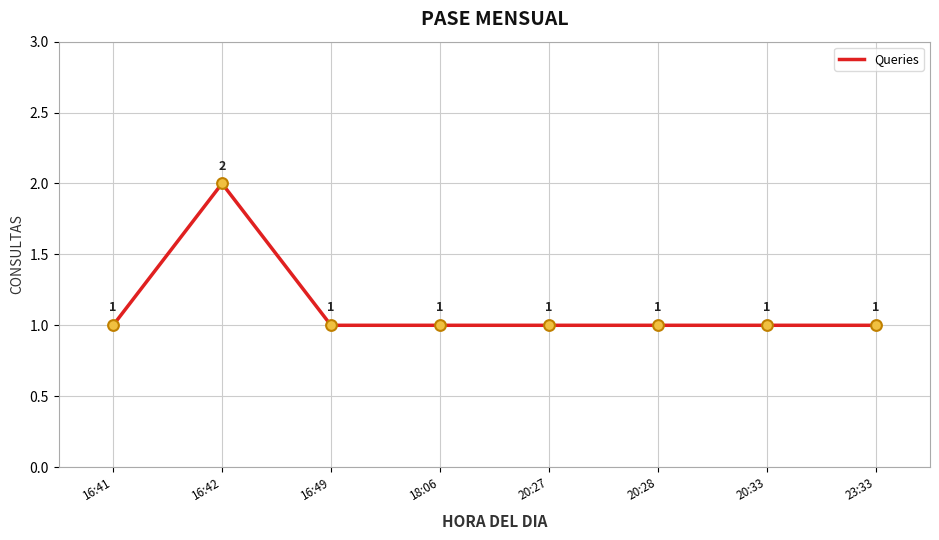

What is the ratio of the value at 16:42 to the value at 18:06?

2.0